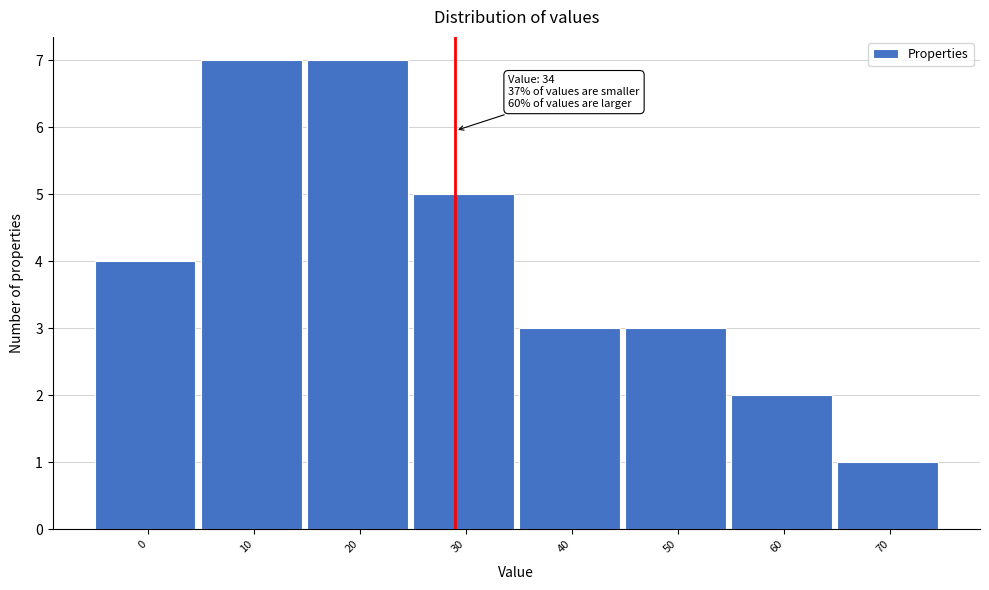

Reading left to right, extract all data points from this chart.

0=4	10=7	20=7	30=5	40=3	50=3	60=2	70=1